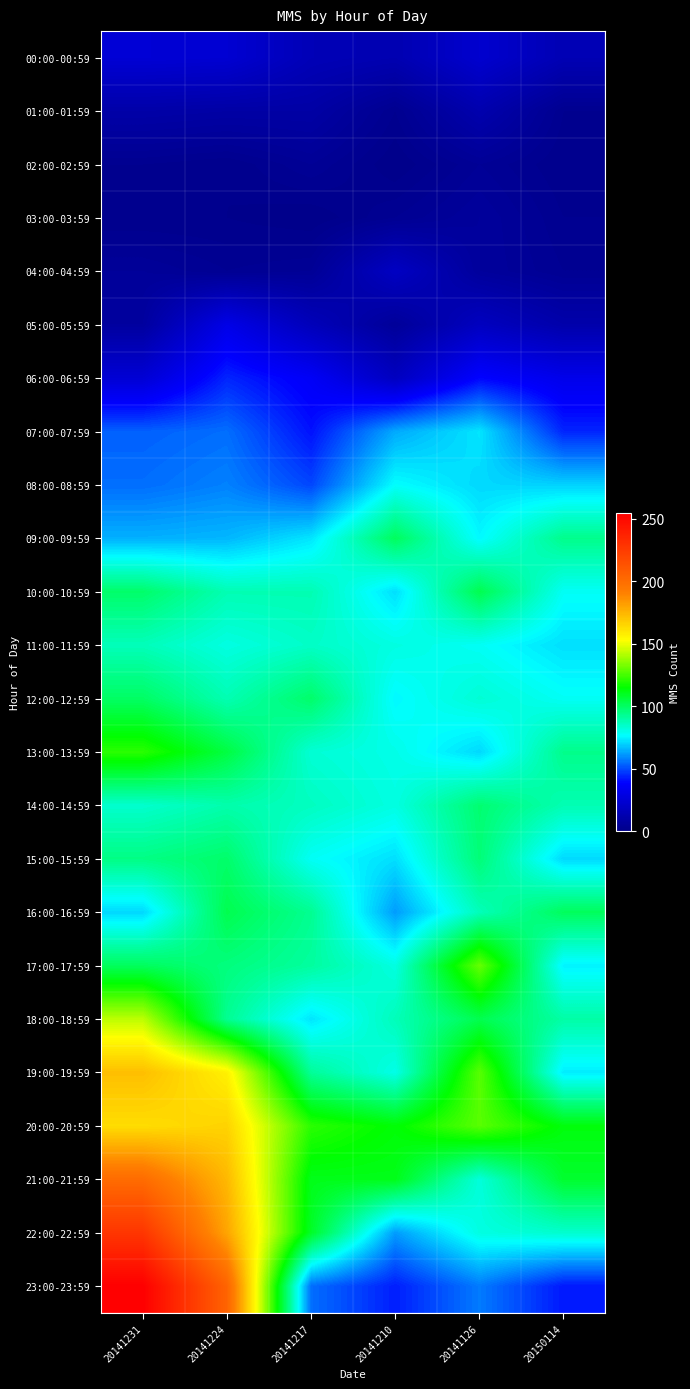

At 20141126, list the series in order from smallest to largest.

02:00-02:59, 03:00-03:59, 04:00-04:59, 01:00-01:59, 05:00-05:59, 00:00-00:59, 06:00-06:59, 23:00-23:59, 08:00-08:59, 13:00-13:59, 07:00-07:59, 09:00-09:59, 11:00-11:59, 22:00-22:59, 21:00-21:59, 12:00-12:59, 16:00-16:59, 15:00-15:59, 14:00-14:59, 10:00-10:59, 18:00-18:59, 19:00-19:59, 20:00-20:59, 17:00-17:59